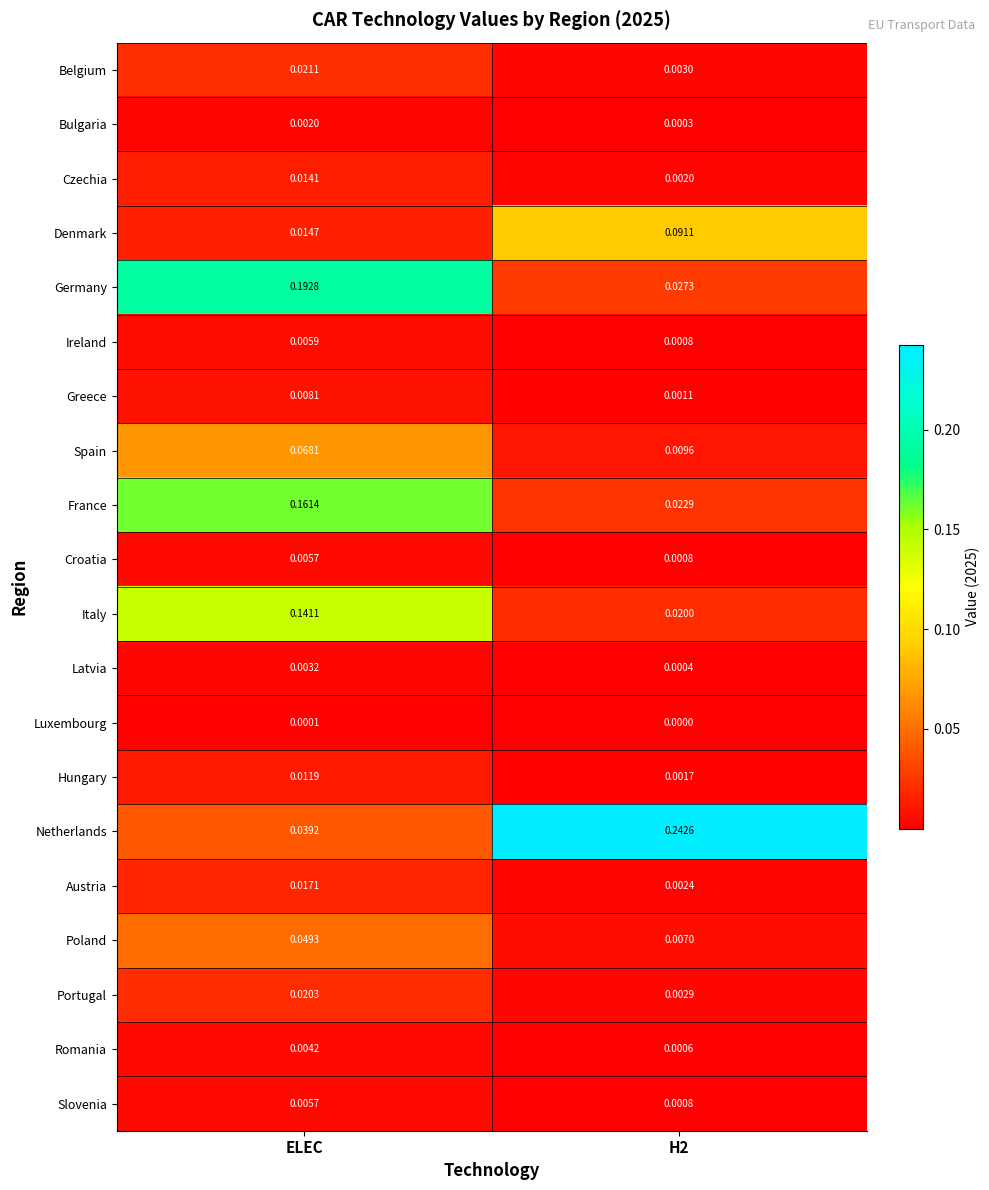

Which series has the largest total across all categories?

Netherlands